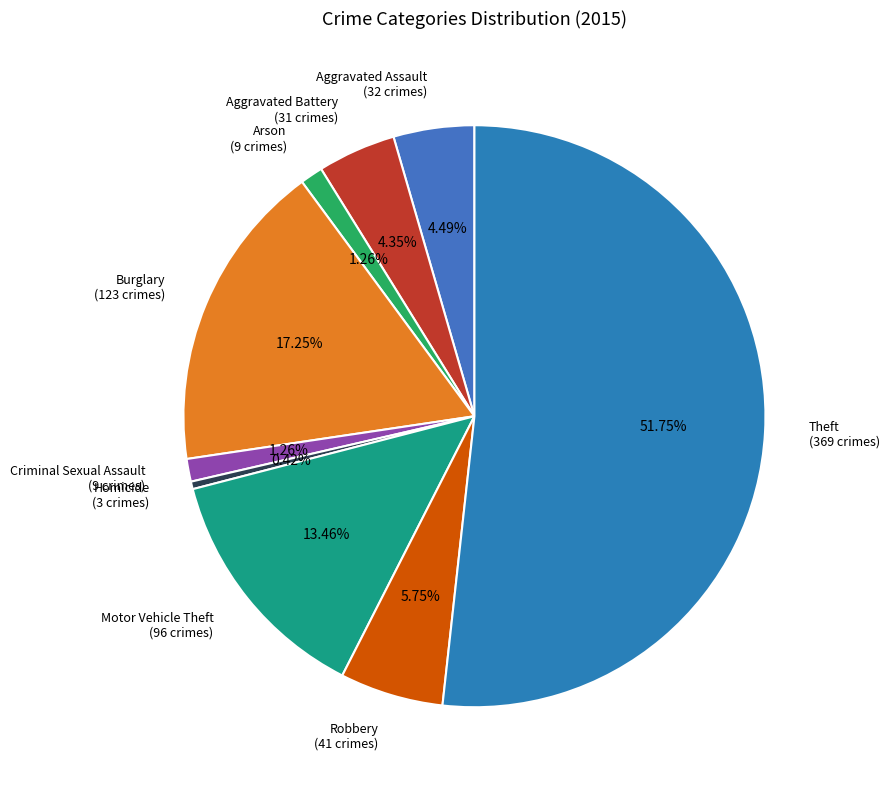

To the nearest percent, what portion does Aggravated Battery represent?

4%